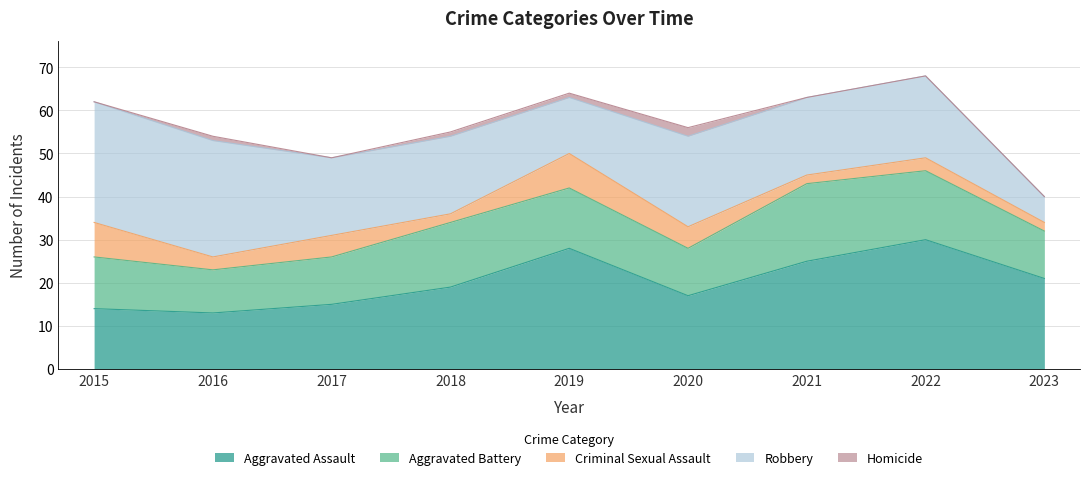

What are all the series names shown in the legend?

Aggravated Assault, Aggravated Battery, Criminal Sexual Assault, Robbery, Homicide